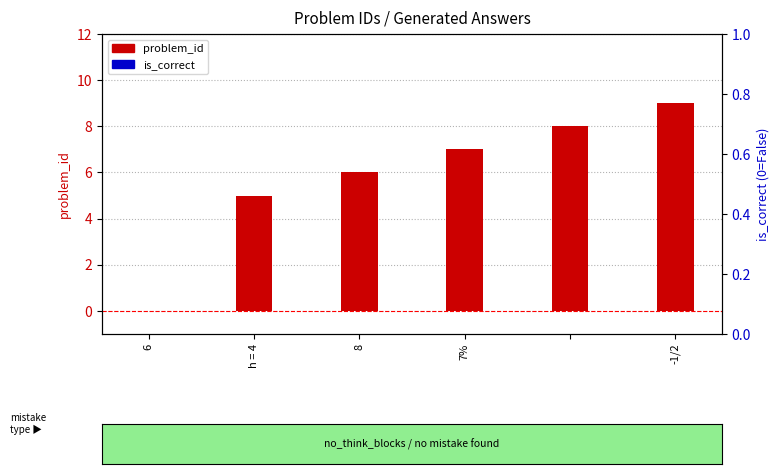

What is the difference between the maximum and second lowest values in the problem_id series?

4